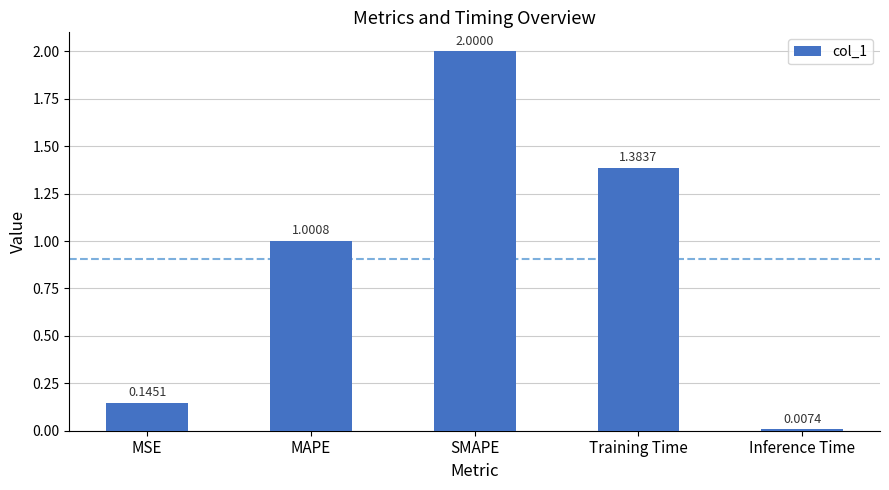

Where is the data nearest to the value 1?

MAPE